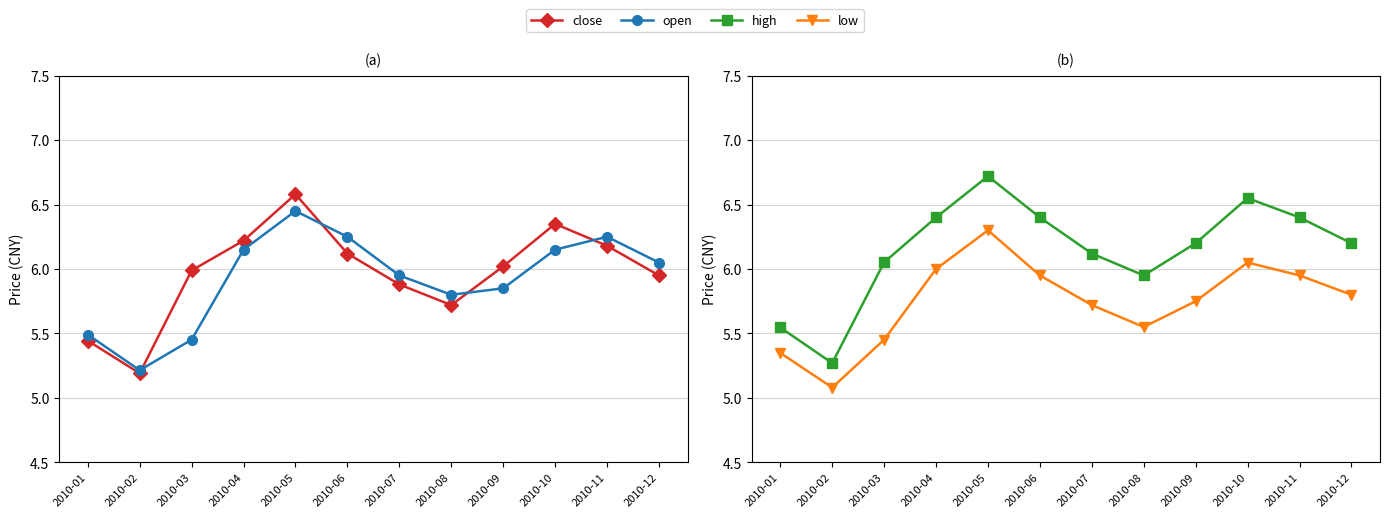

True or false: open and low intersect in this chart.

False